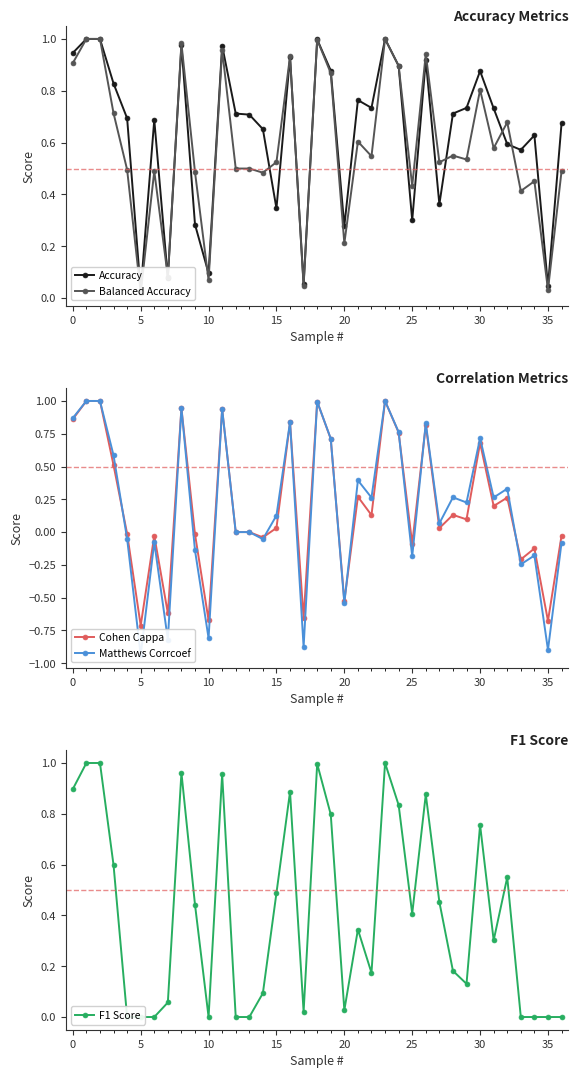

Read the Accuracy value at 30.

0.9